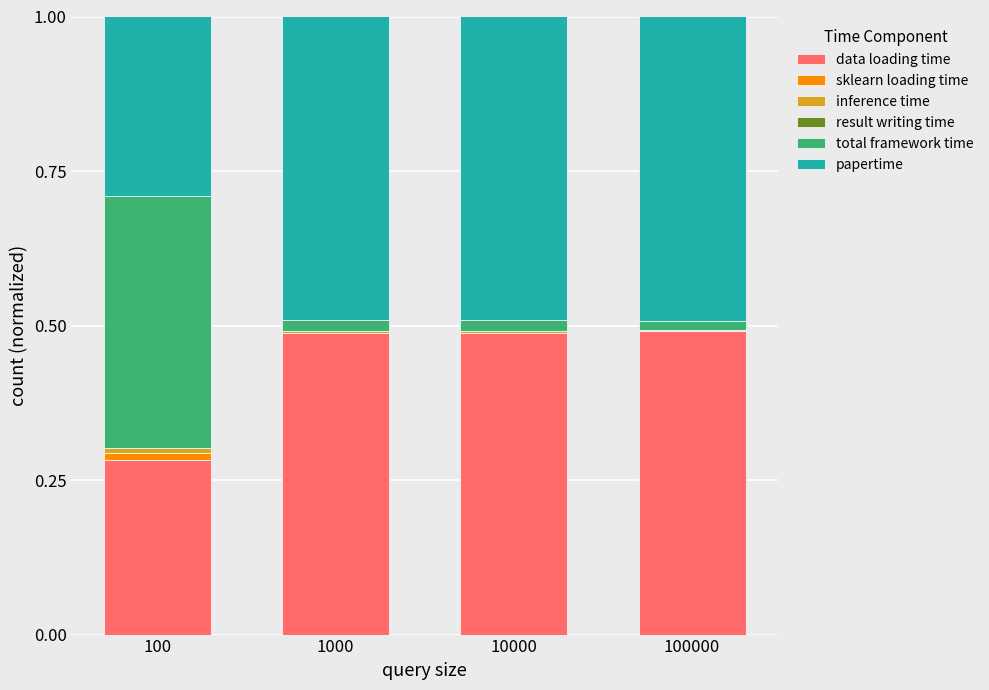

True or false: data loading time has a value of 0.5 at 10000.

True